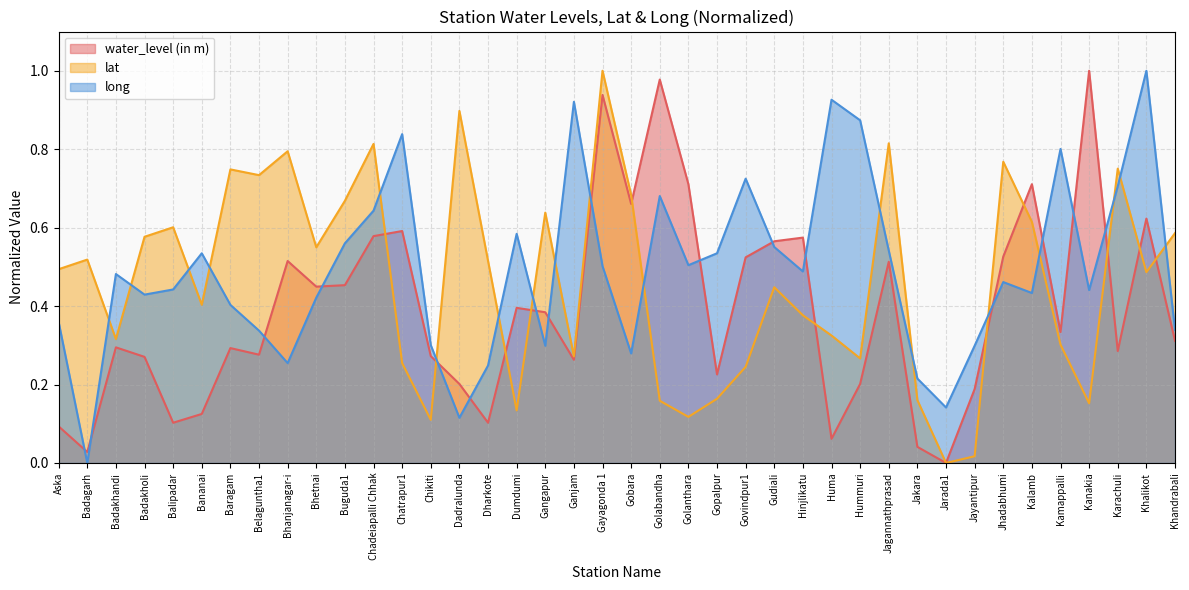

What is the difference between the second highest and minimum values in the long series?

0.9